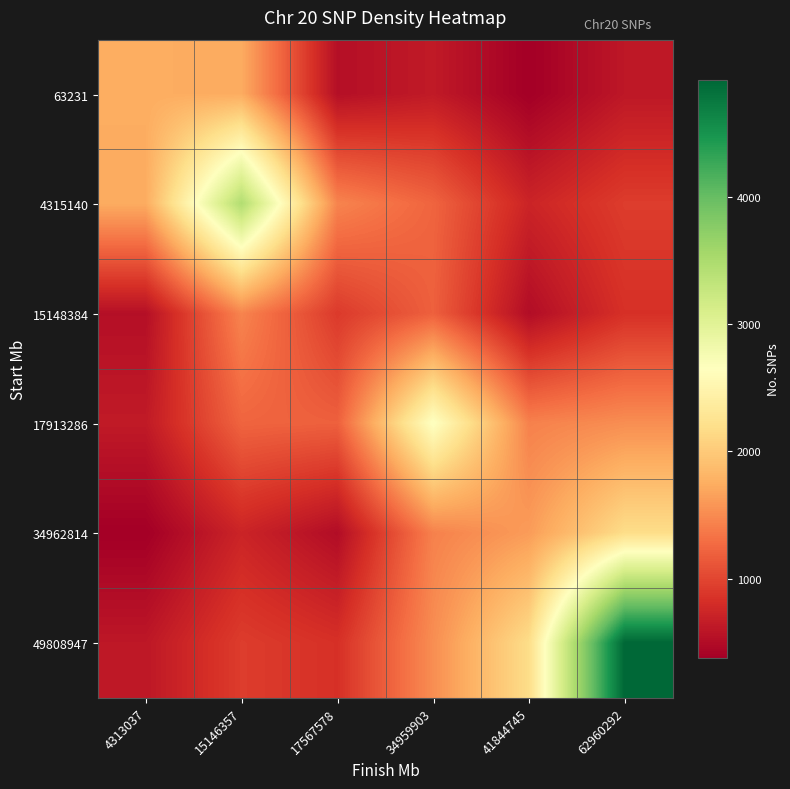

Rank the series at 34959903 from highest to lowest value.

17913286, 49808947, 34962814, 4315140, 15148384, 63231